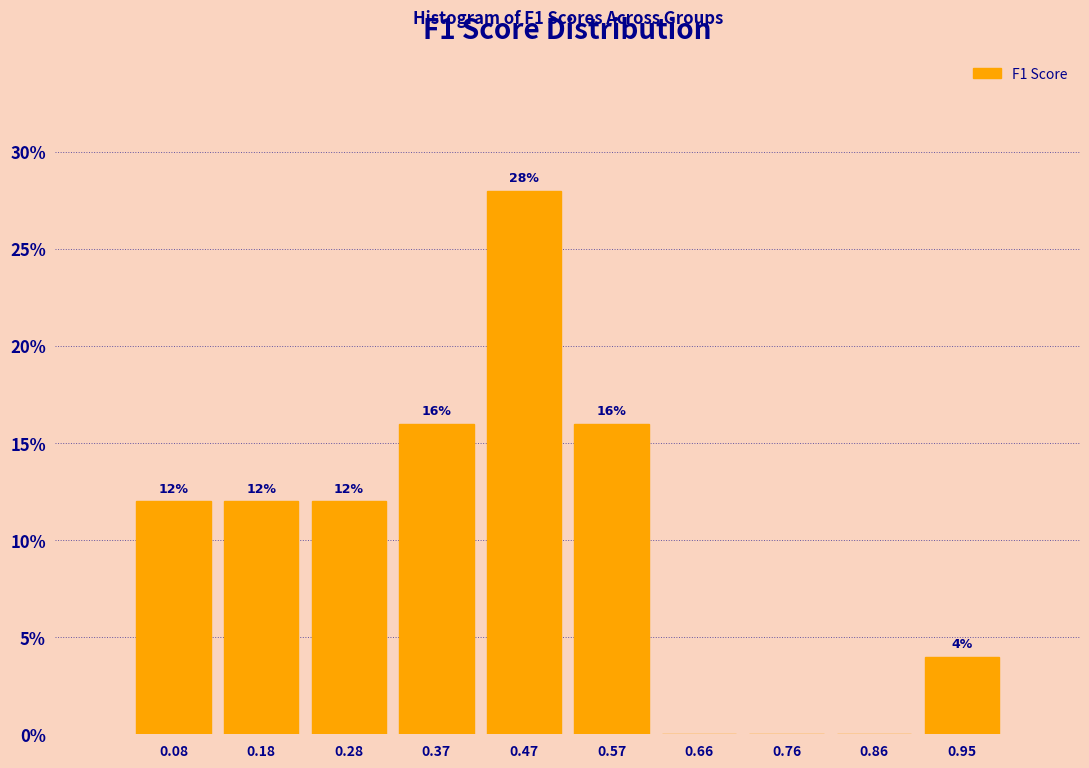

Over which range of the x-axis is the bar tallest?

0.42 to 0.52